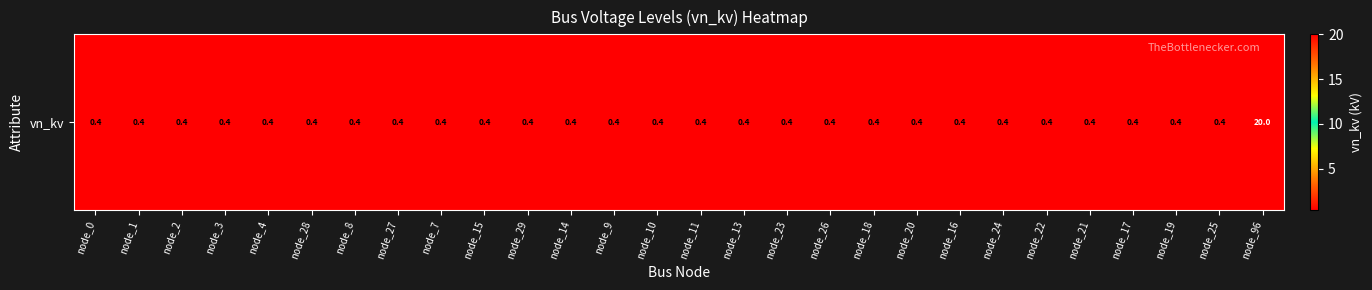

What is the sum of all values?

30.8